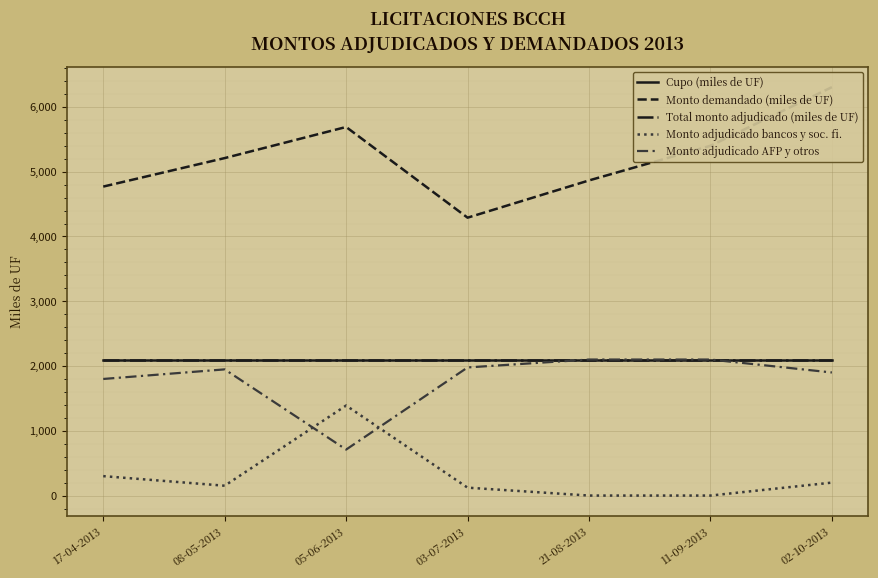

At how many categories does at least one series exceed 3998?

7